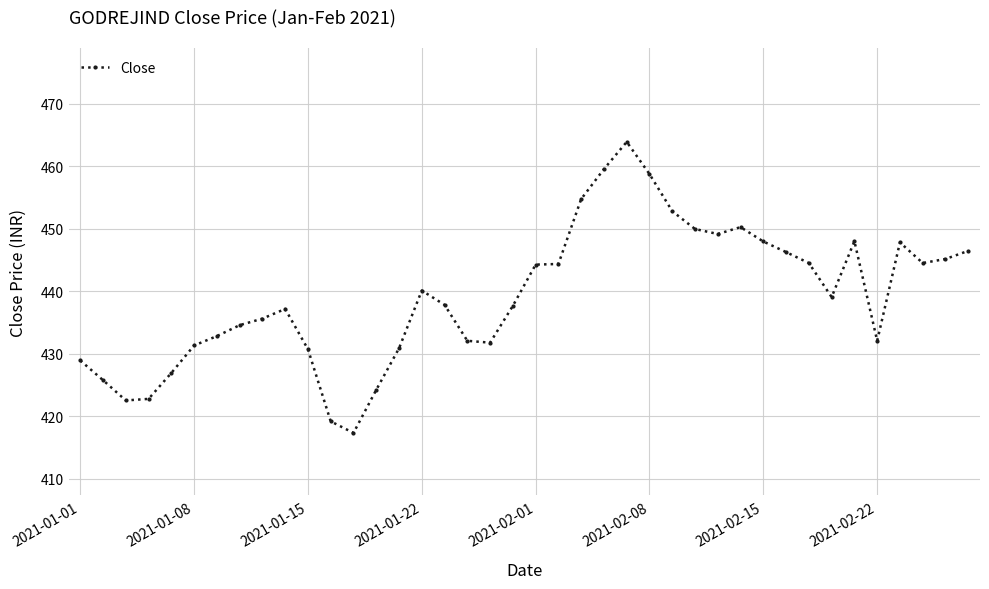

True or false: the data has more than 1 interior local peaks.

True